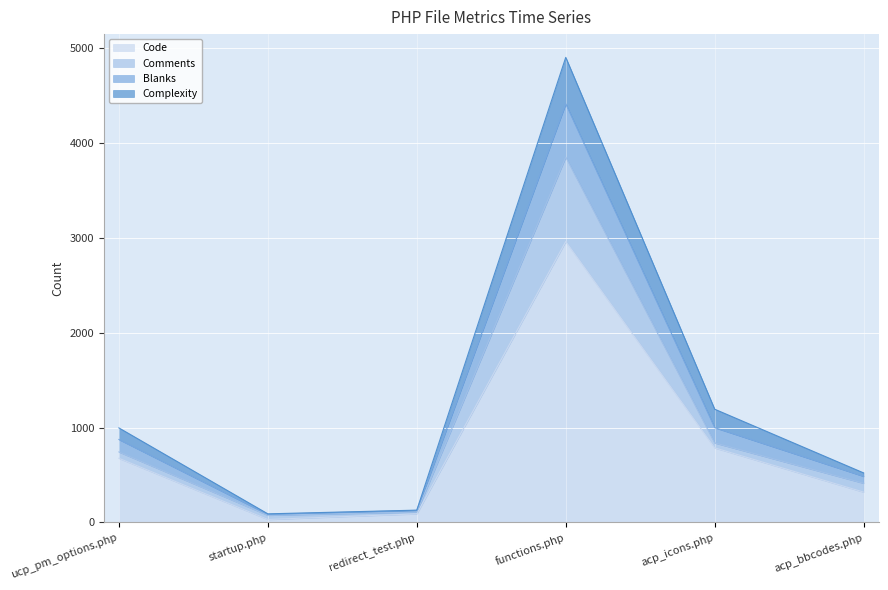

True or false: Code and Blanks intersect in this chart.

False